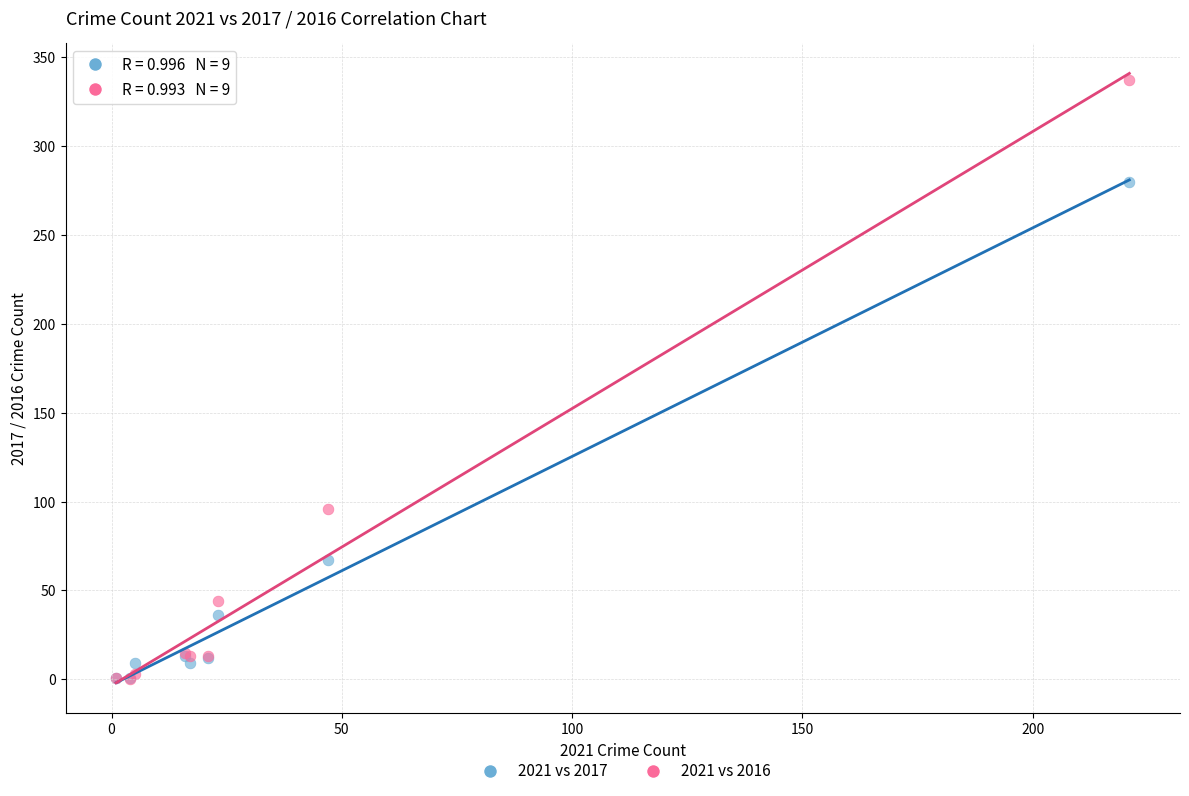

What are all the series names shown in the legend?

2021 vs 2017, 2021 vs 2016